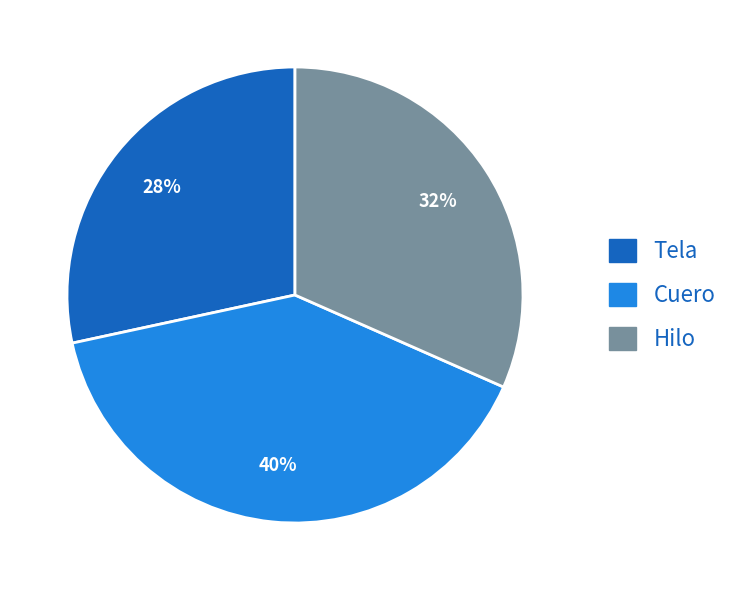

Which has a higher value, Tela or Hilo?

Hilo